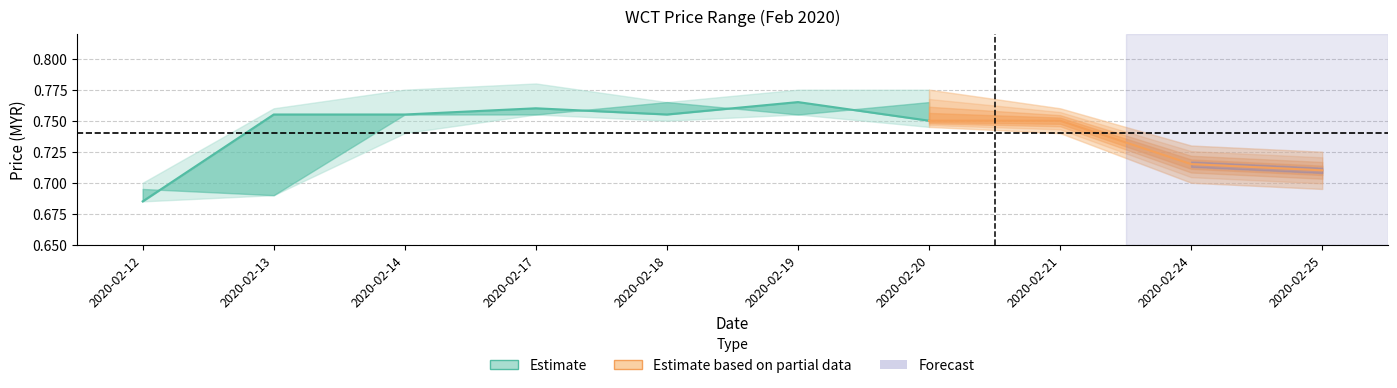

The chart shows a value of 0.5 at 2020-02-25. True or false?

False